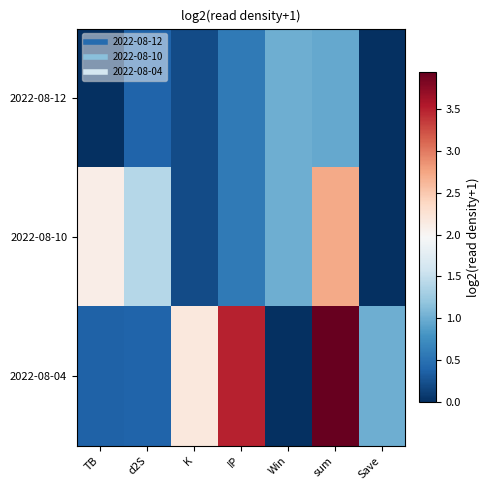

At which category is the sum across all series the highest?

sum